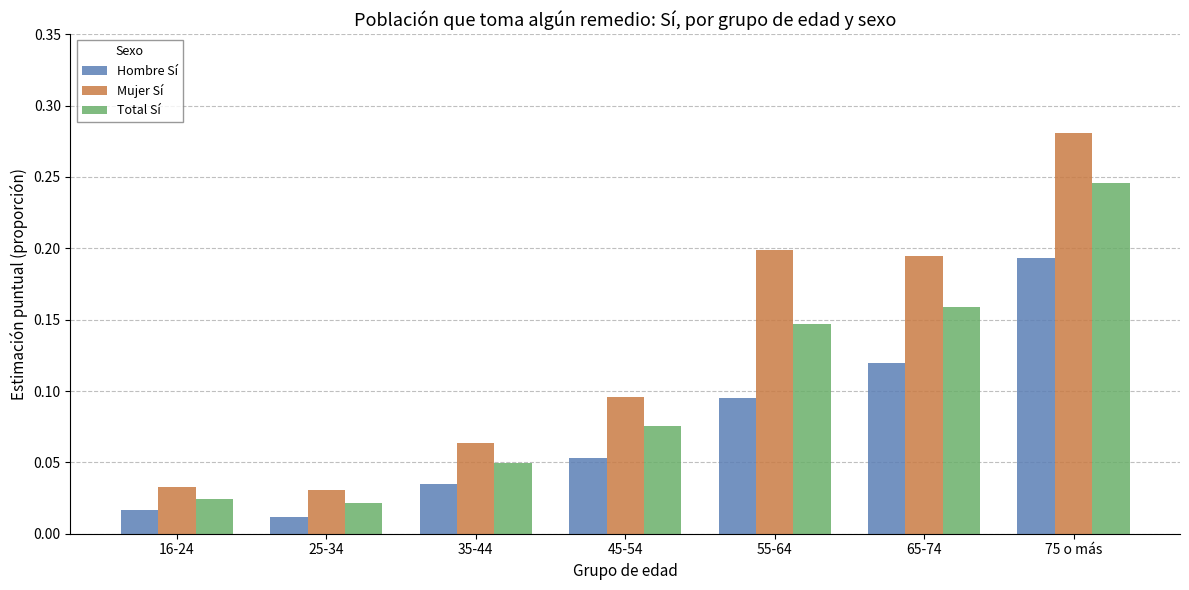

Is the value of Hombre Sí at 75 o más greater than the value of Mujer Sí at 25-34?

Yes